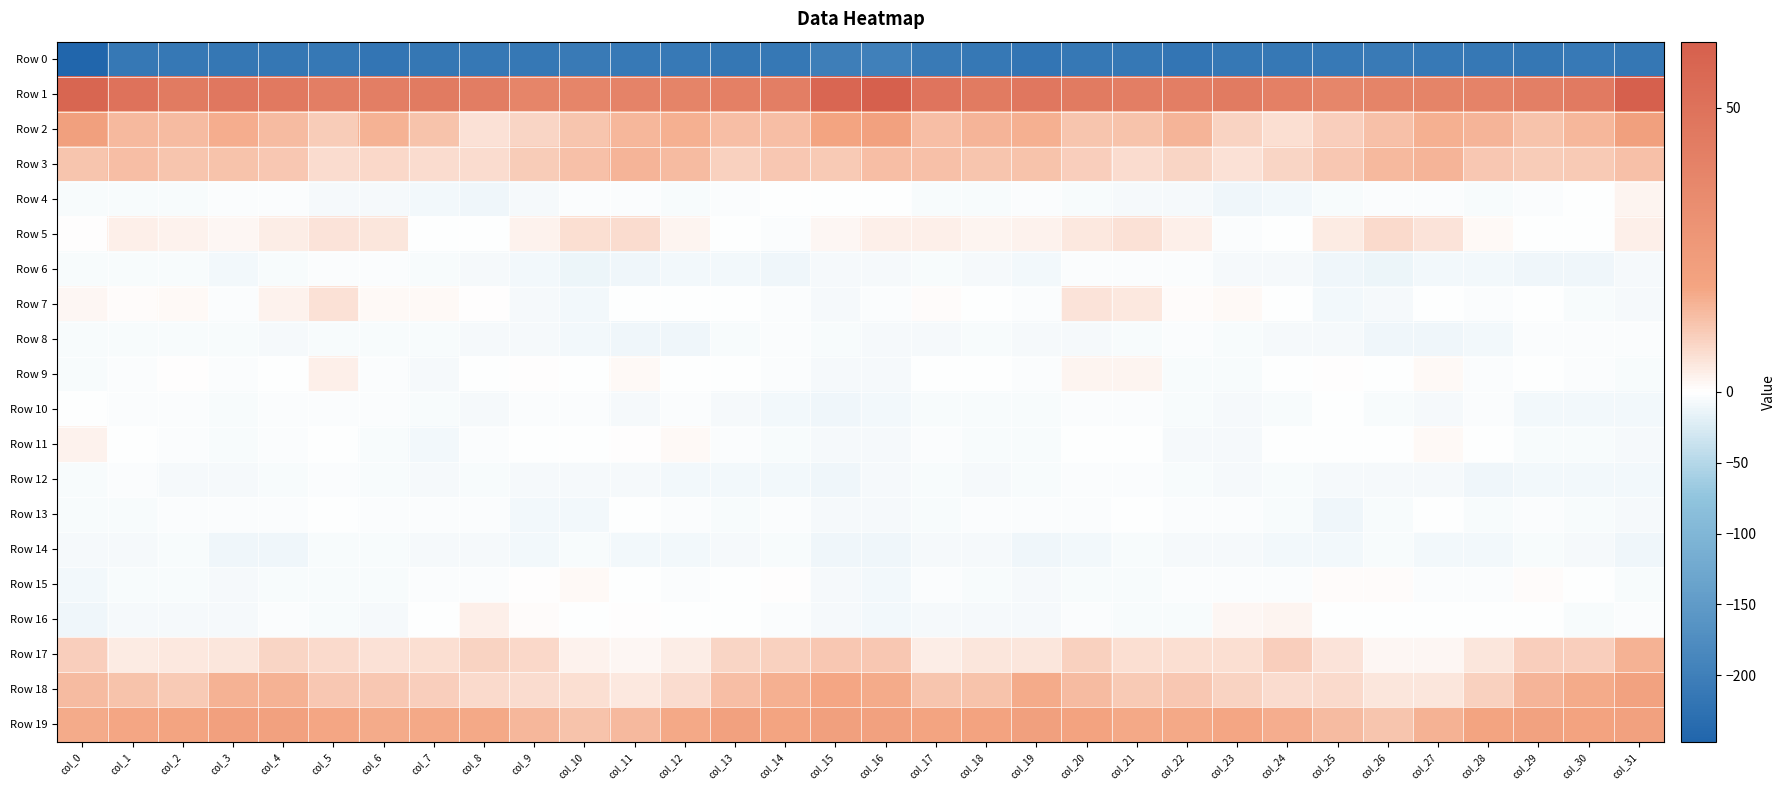

Which series has the largest total across all categories?

Row 1